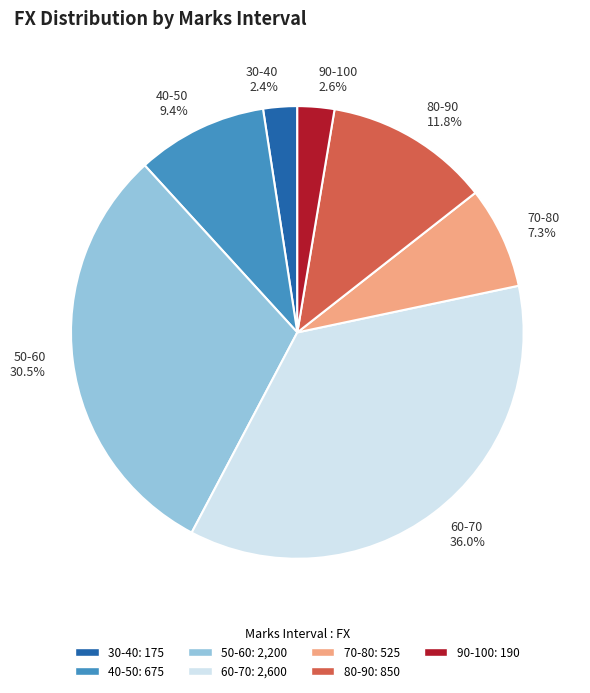

How many segments does this pie chart have?

7